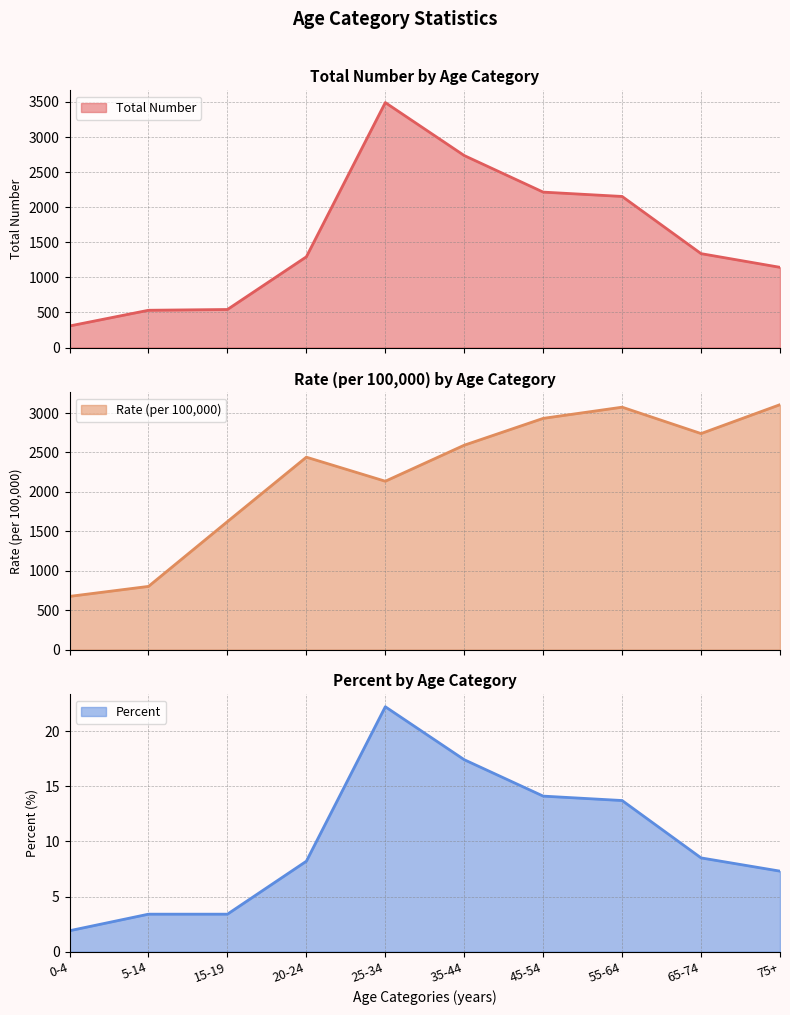

The value of Rate (per 100,000) at 55-64 is 3074.7. True or false?

True